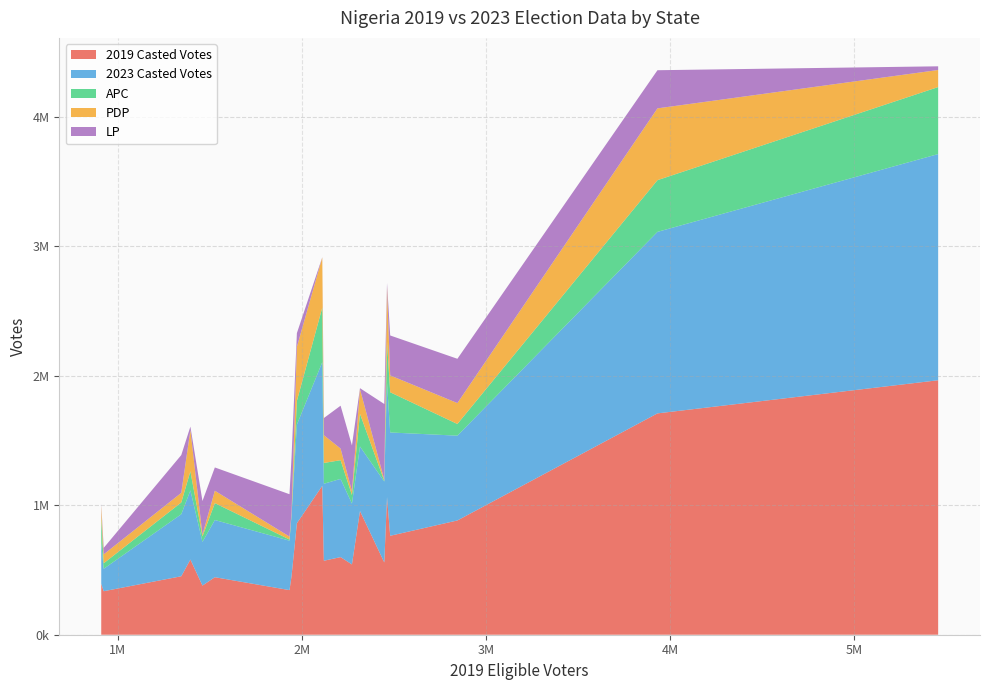

Reading left to right, extract all data points from this chart.

2019 Casted Votes: Abia=344471	Adamawa=860756	Akwa Ibom=571261	Anambra=558036	Bauchi=1061955	Bayelsa=335856	Benue=763872	Borno=955205	Cross River=444046	Delta=882254	Ebonyi=379394	Edo=599228	Ekiti=393709	Enugu=452765	FCT=451408	Gombe=580649	Imo=542777	Jigawa=1149922	Kaduna=1709005	Kano=1964751
2023 Casted Votes: Abia=381683	Adamawa=761621	Akwa Ibom=594450	Anambra=624612	Bauchi=882546	Bayelsa=173111	Benue=797762	Borno=497945	Cross River=441576	Delta=654650	Ebonyi=337341	Edo=603894	Ekiti=314472	Enugu=468891	FCT=478923	Gombe=533778	Imo=469685	Jigawa=954805	Kaduna=1401376	Kano=1746410
APC: Abia=8914	Adamawa=182881	Akwa Ibom=160620	Anambra=5111	Bauchi=316694	Bayelsa=42572	Benue=310468	Borno=252282	Cross River=130520	Delta=90183	Ebonyi=42402	Edo=144471	Ekiti=201494	Enugu=4772	FCT=90902	Gombe=146977	Imo=66171	Jigawa=421390	Kaduna=399293	Kano=517341
PDP: Abia=22676	Adamawa=417661	Akwa Ibom=214012	Anambra=9036	Bauchi=426607	Bayelsa=68818	Benue=130081	Borno=190921	Cross River=95425	Delta=161600	Ebonyi=13503	Edo=89585	Ekiti=89554	Enugu=15749	FCT=74194	Gombe=319123	Imo=30004	Jigawa=386587	Kaduna=554360	Kano=131716
LP: Abia=327095	Adamawa=105648	Akwa Ibom=132683	Anambra=584621	Bauchi=27373	Bayelsa=49975	Benue=308372	Borno=7205	Cross River=179917	Delta=341866	Ebonyi=259738	Edo=331163	Ekiti=11397	Enugu=428640	FCT=291717	Gombe=26160	Imo=352904	Jigawa=1889	Kaduna=294494	Kano=28513